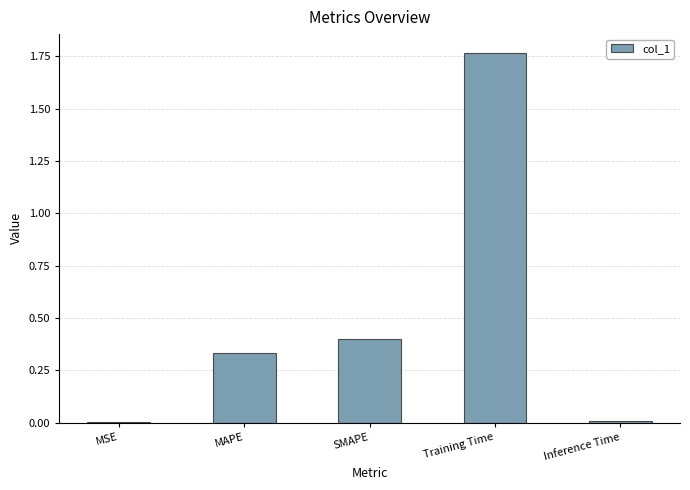

What is the sum of all values?

2.5